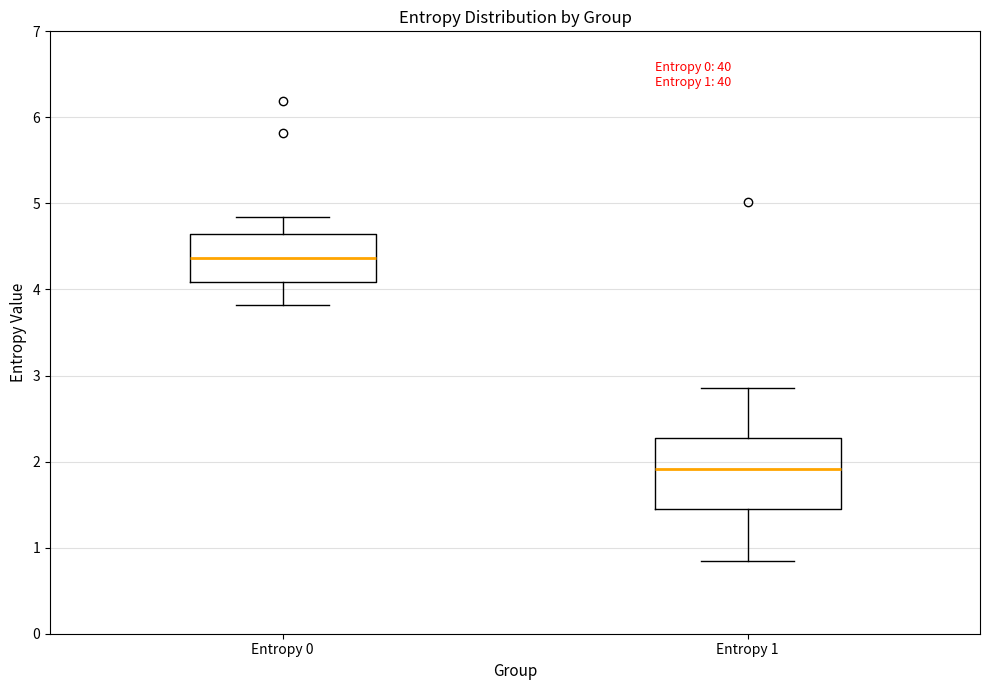

Which box's median line is the lowest?

Entropy 1